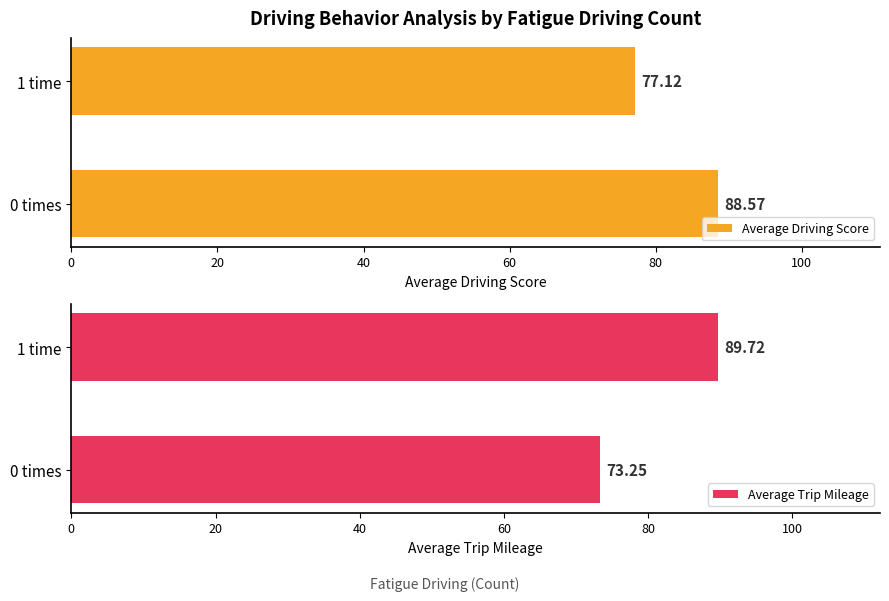

What is the difference between the maximum and minimum values in the Average Trip Mileage series?

16.5